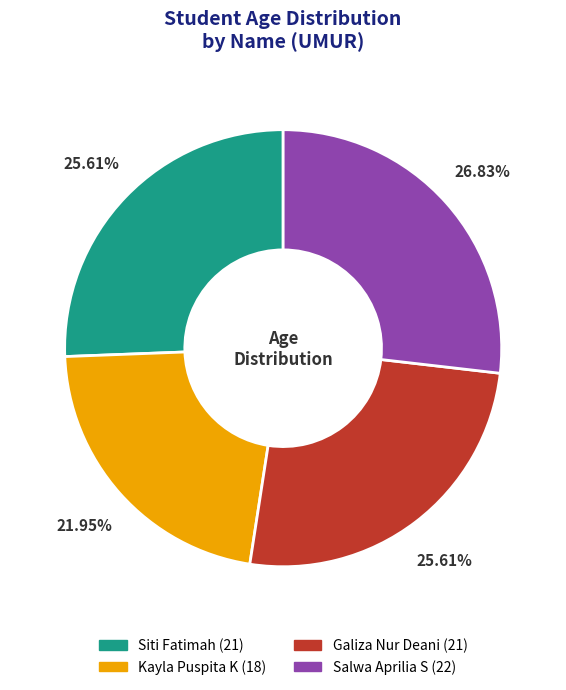

Which has a higher value, Kayla Puspita K or Galiza Nur Deani?

Galiza Nur Deani